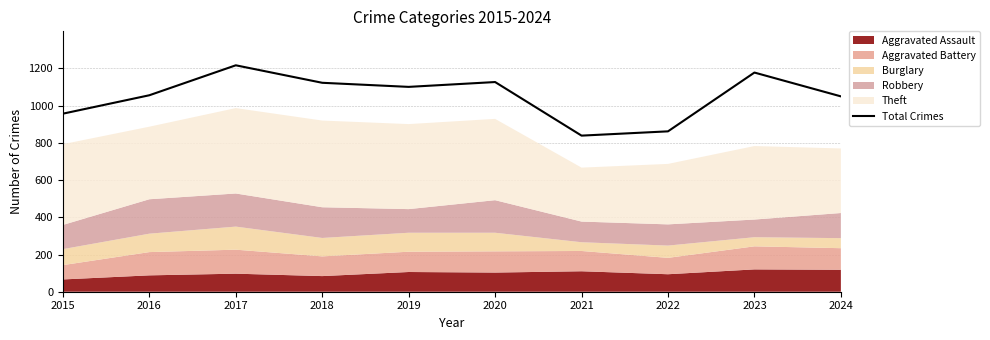

True or false: the data shows 862 at 2022.

True